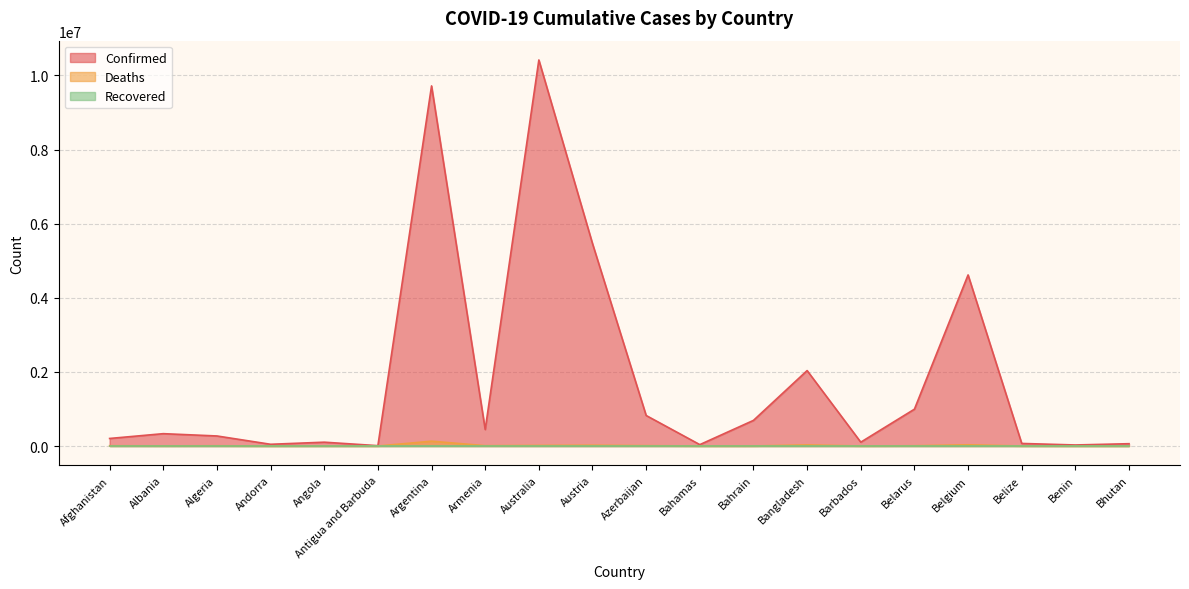

Is the value of Deaths at Armenia greater than the value of Confirmed at Bahamas?

No